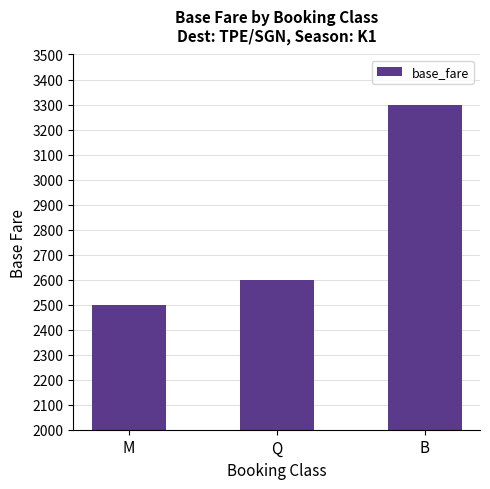

What is the difference between the maximum and minimum values?

800